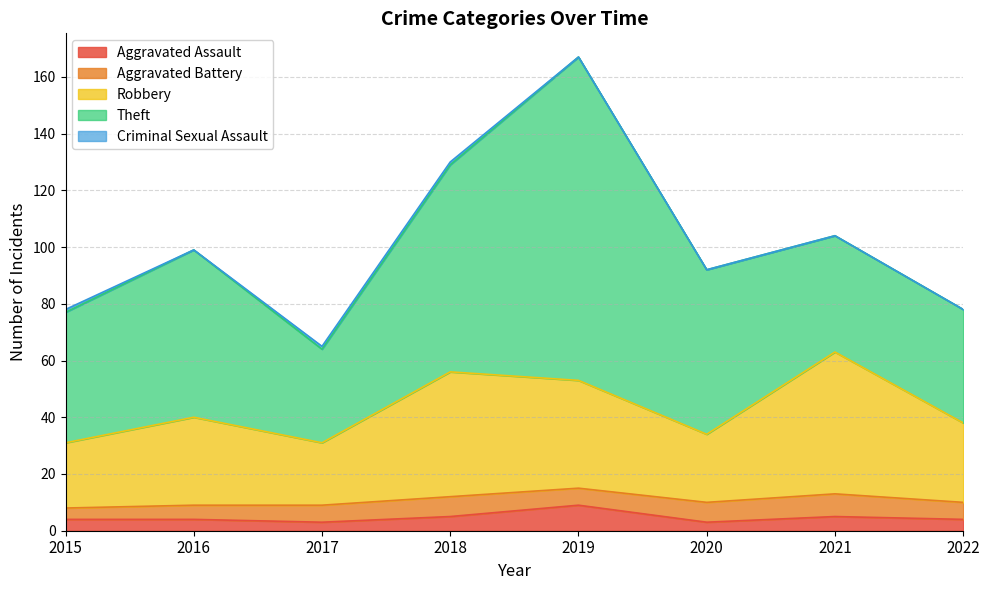

Rank the series by their maximum value, from lowest to highest.

Criminal Sexual Assault, Aggravated Battery, Aggravated Assault, Robbery, Theft